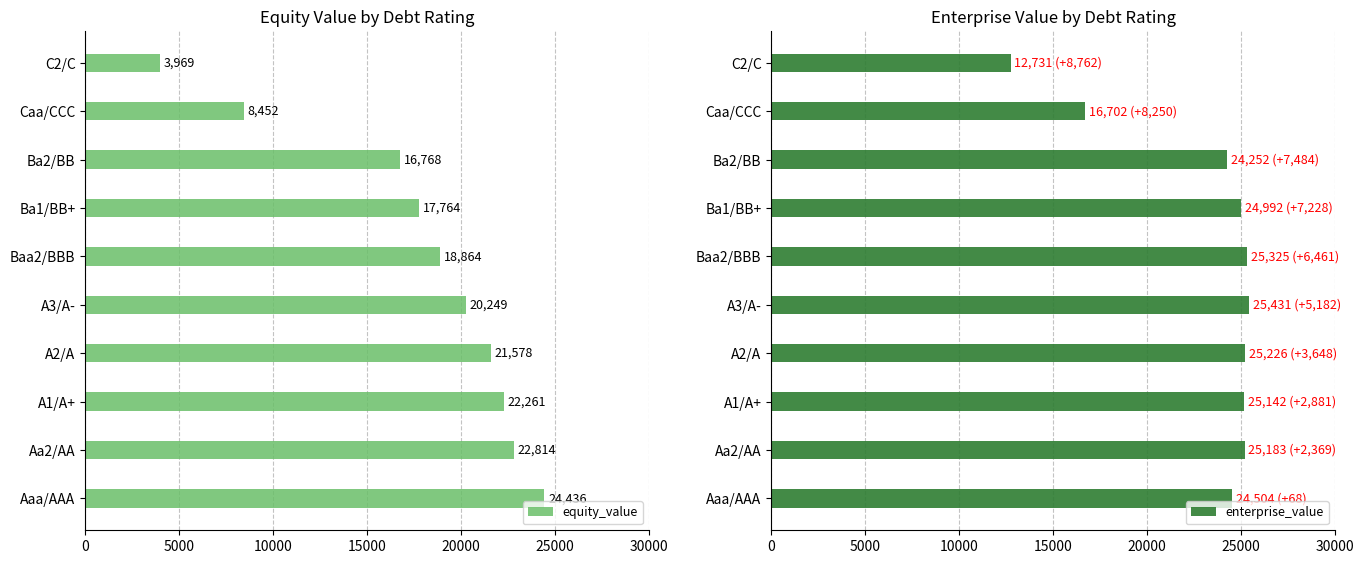

Which series has the widest spread of values?

equity_value